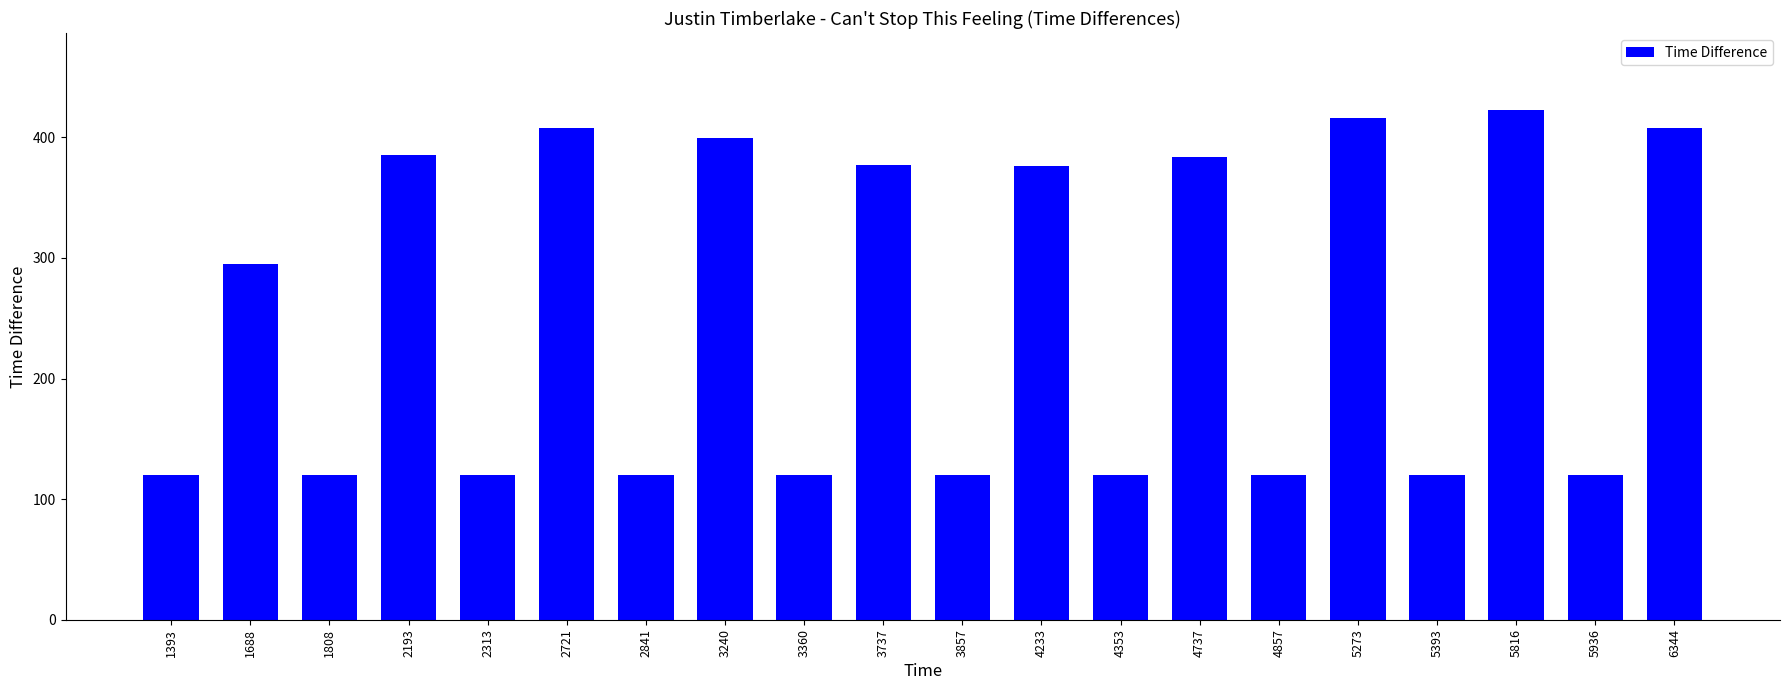

What is the greatest value displayed?

423